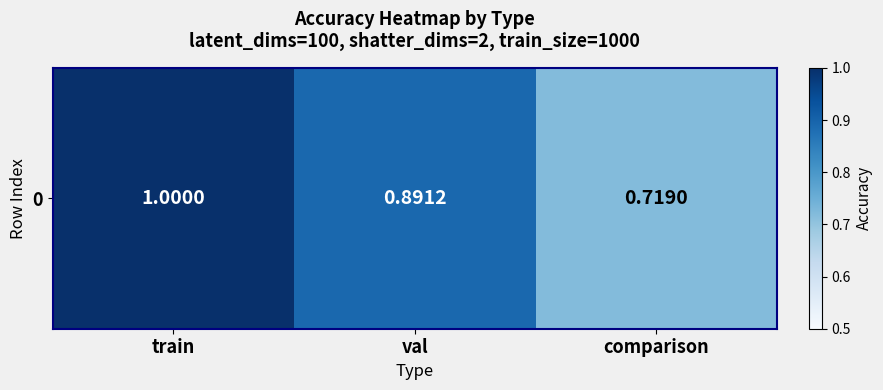

The value at val is 0.2. True or false?

False